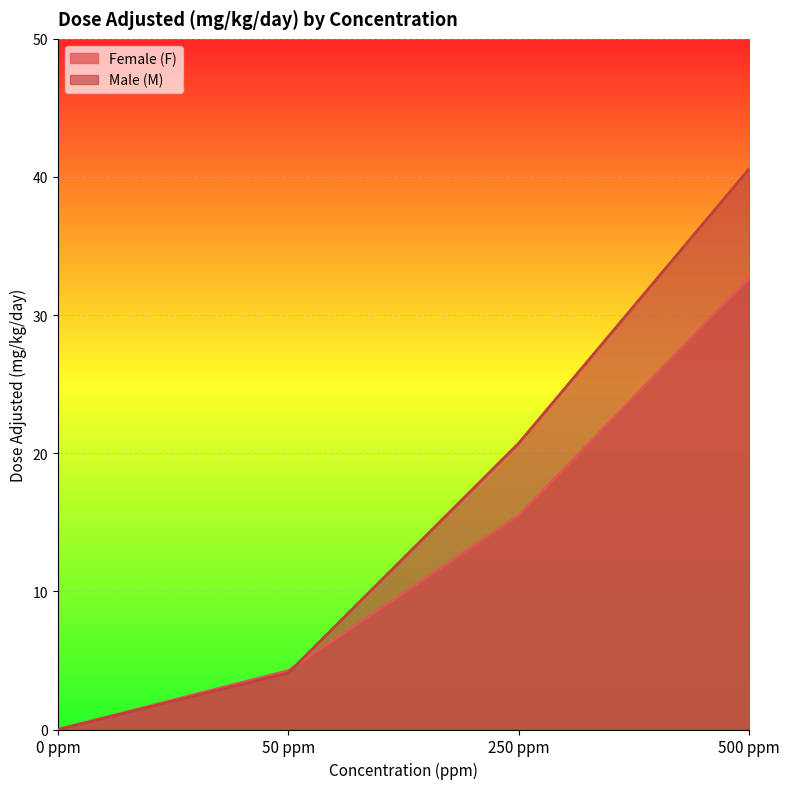

At 0 ppm, list the series in order from largest to smallest.

Female (F), Male (M)